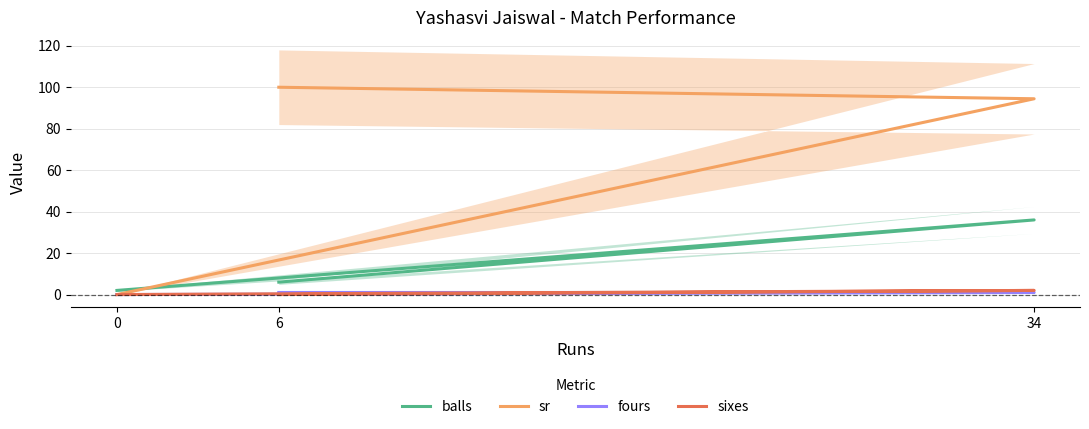

At which category is the sum across all series the highest?

34